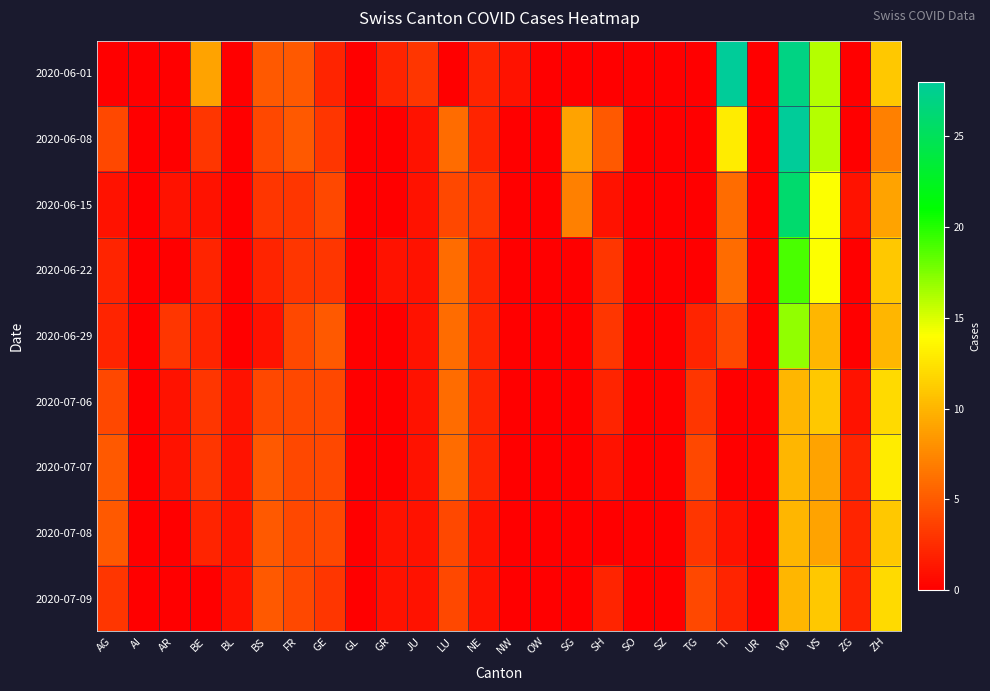

How many series are shown in this chart?

9